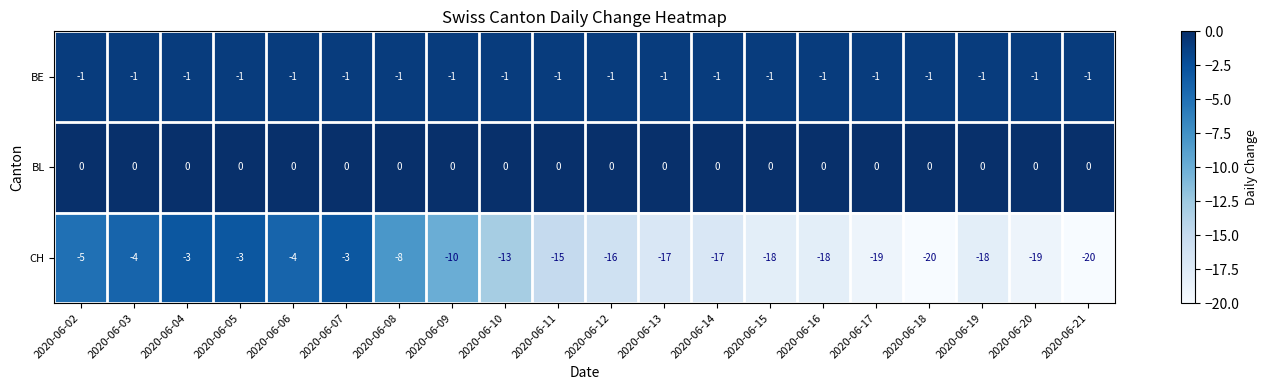

What is the total value across all series at 2020-06-10?

-14